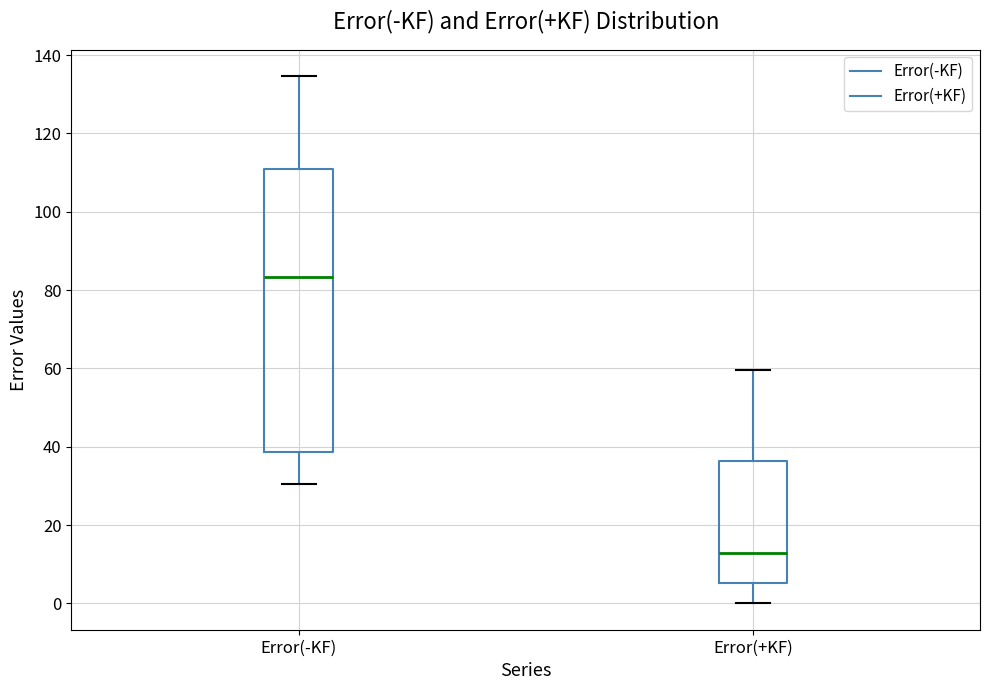

Reading left to right, transcribe this box plot: for each box, give where its median line is, the range the box spans, and where its two whiskers end, as read against the y-axis. The values are not printed on the chart, so give them approximately, as read against the axis.

Error(-KF): median 84, box 38 to 110, whiskers 30 to 134
Error(+KF): median 12, box 6 to 36, whiskers 0 to 60